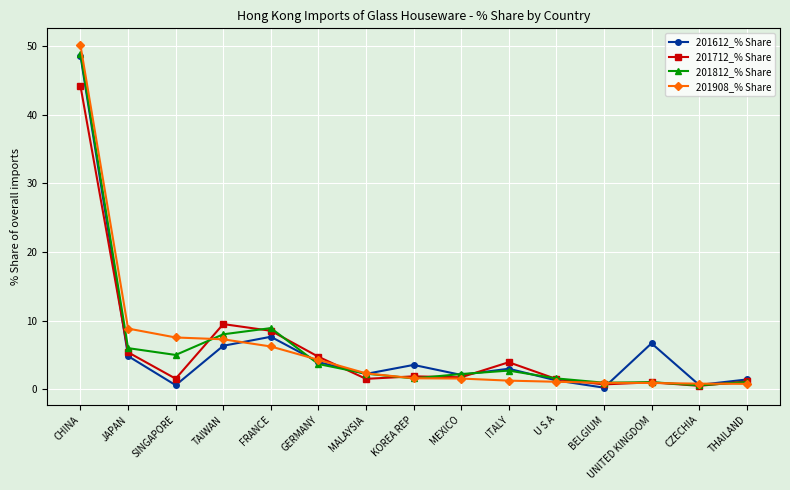

What is the spread (max minus min) of values at THAILAND?

0.6